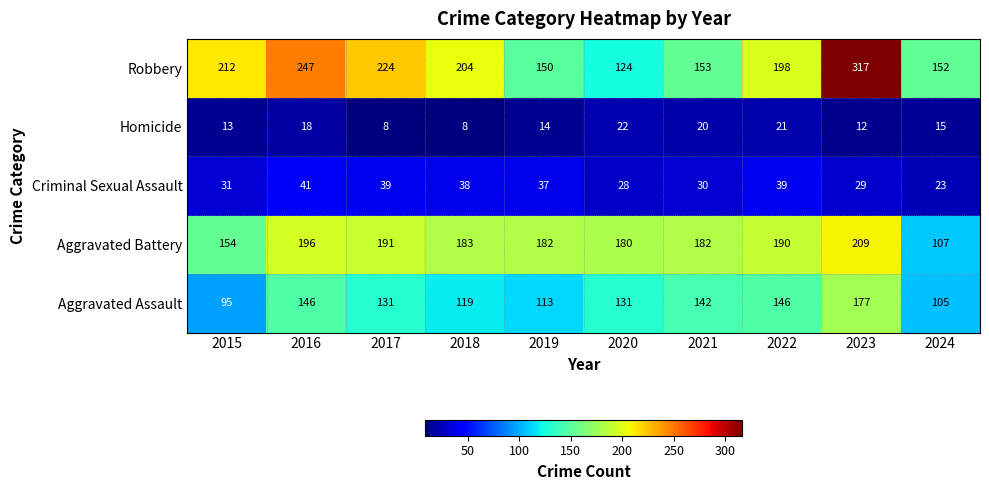

Which series has the largest range (max minus min)?

Robbery